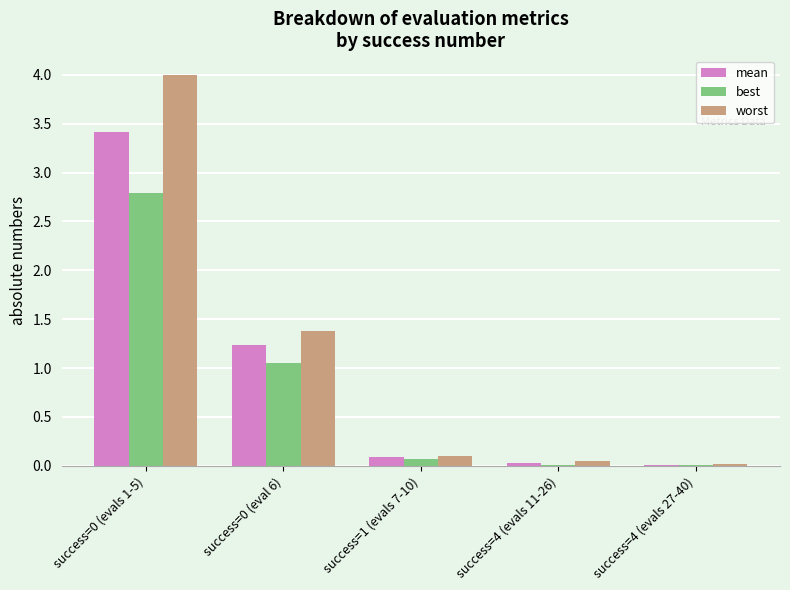

What is the sum of all best values?

3.9